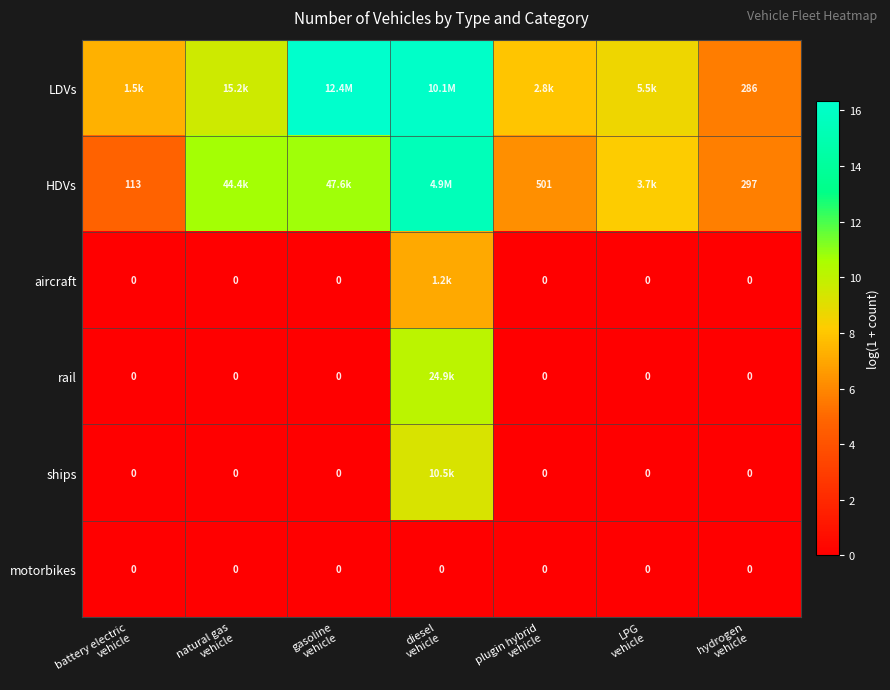

Is it true that ships equals 0.0 at LPG vehicle?

True